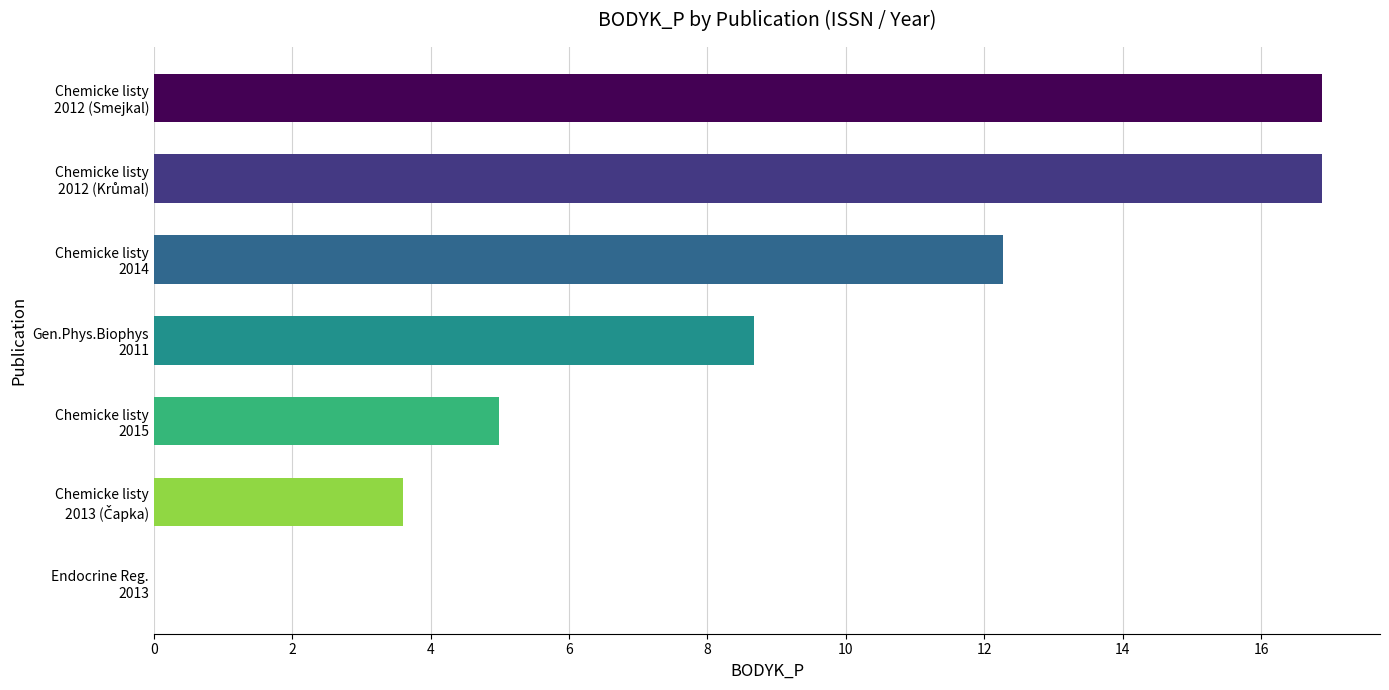

How many series are shown in this chart?

1